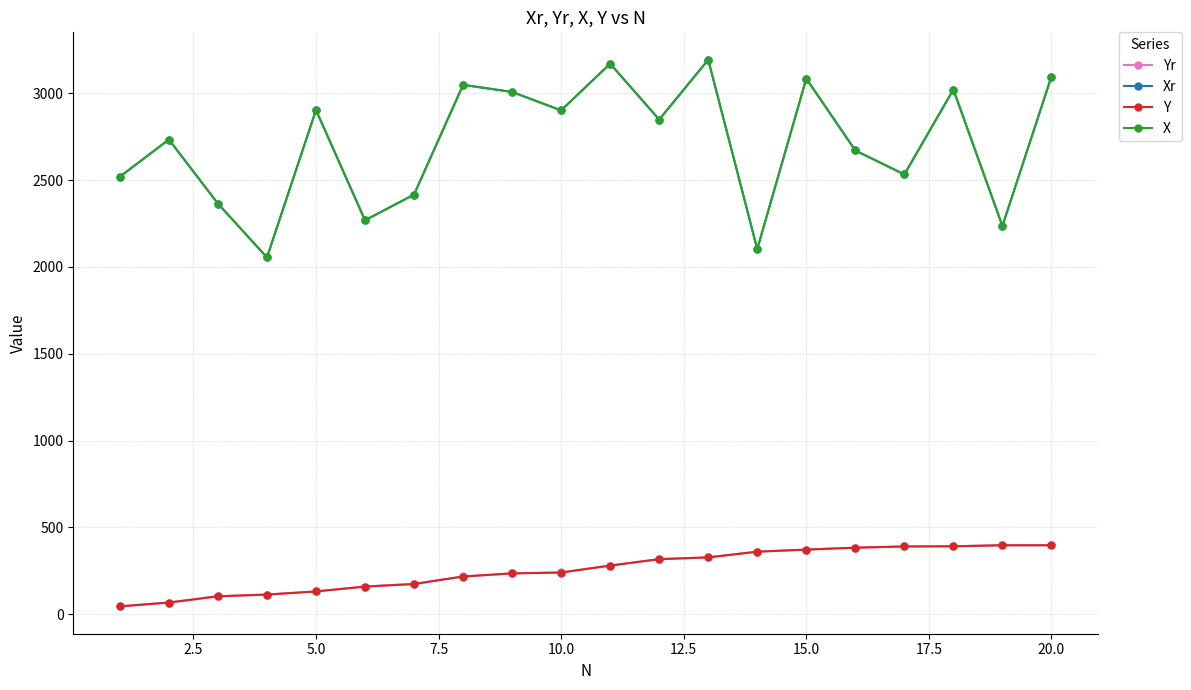

What is the value of the Xr point at the 17th from the left?

2532.8